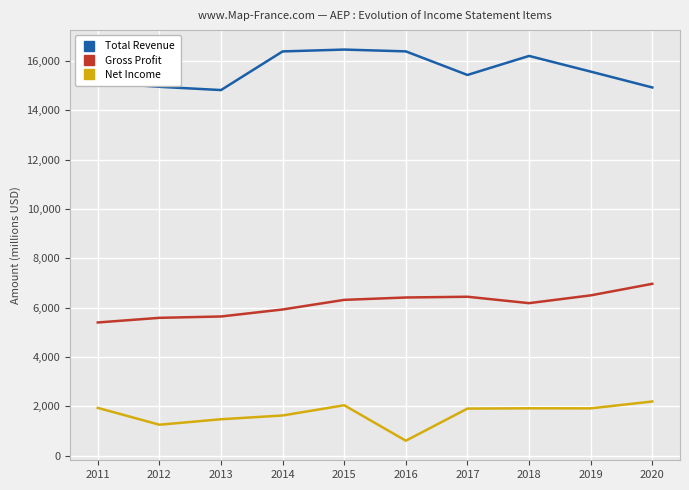

Does the chart have visible grid lines?

Yes